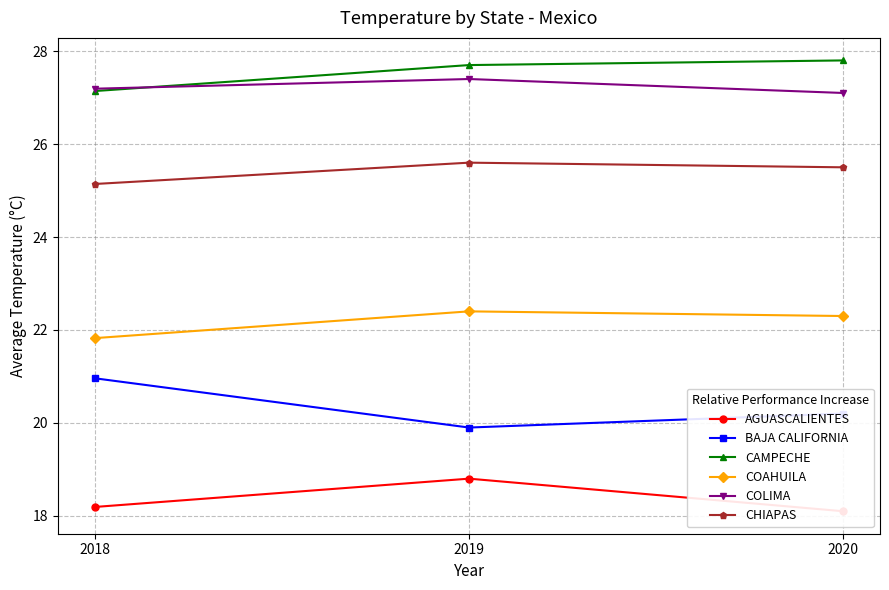

Does the chart display data point markers on the line(s)?

Yes